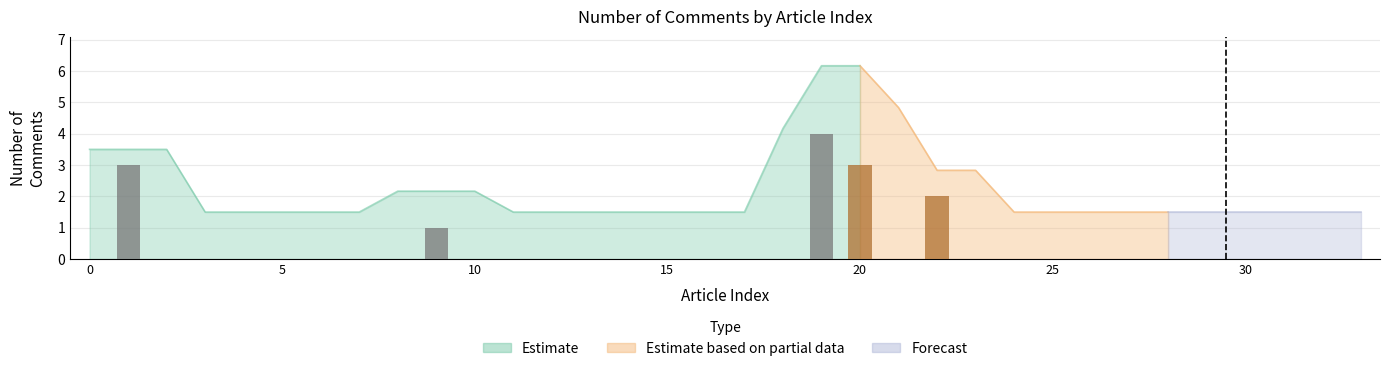

Reading right to left, what are all the values shown in this chart?

33=0	32=0	31=0	30=0	29=0	28=0	27=0	26=0	25=0	24=0	23=0	22=2	21=0	20=3	19=4	18=0	17=0	16=0	15=0	14=0	13=0	12=0	11=0	10=0	9=1	8=0	7=0	6=0	5=0	4=0	3=0	2=0	1=3	0=0